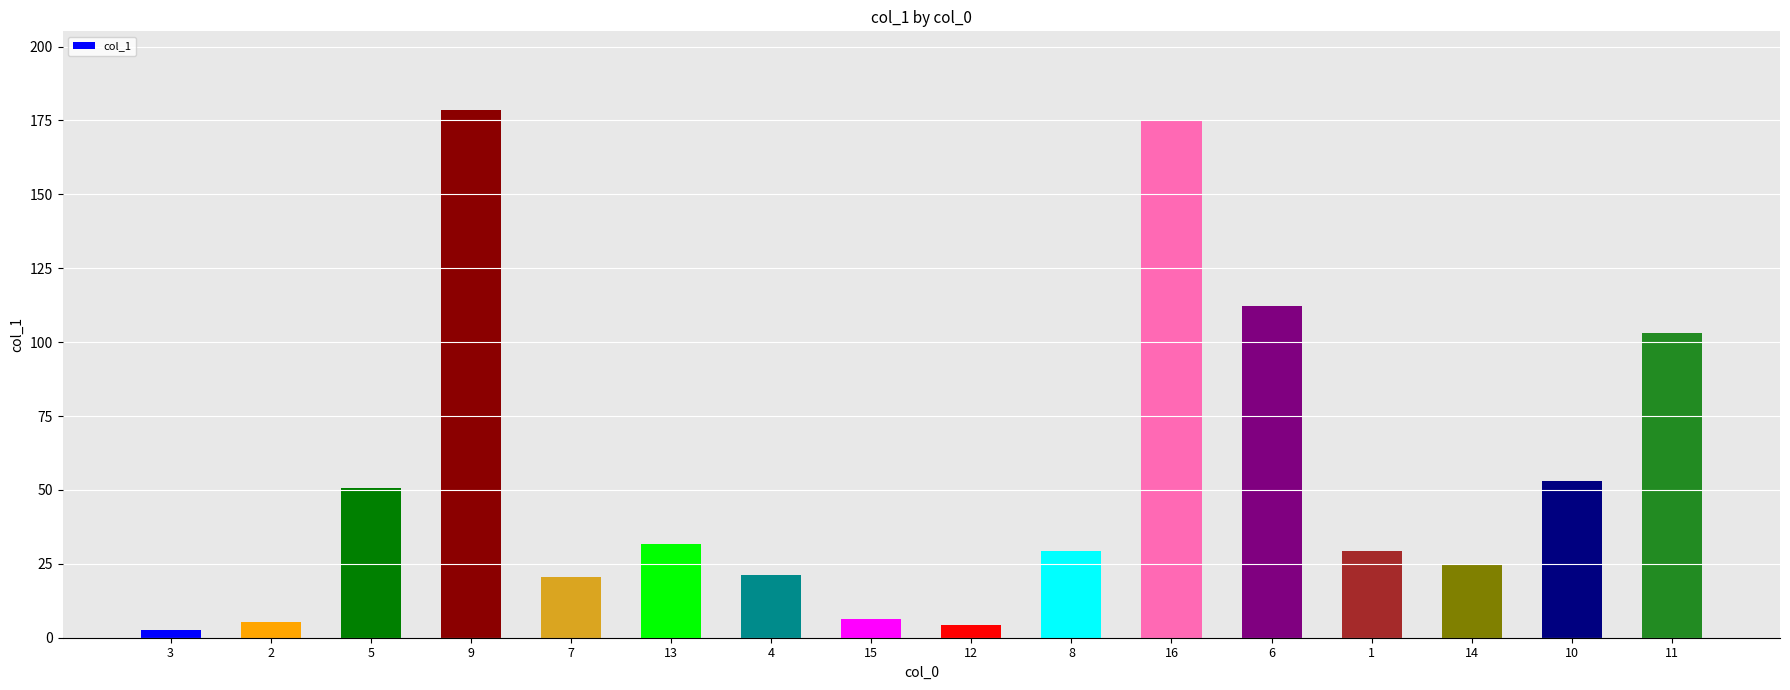

What is the greatest value displayed?

178.4